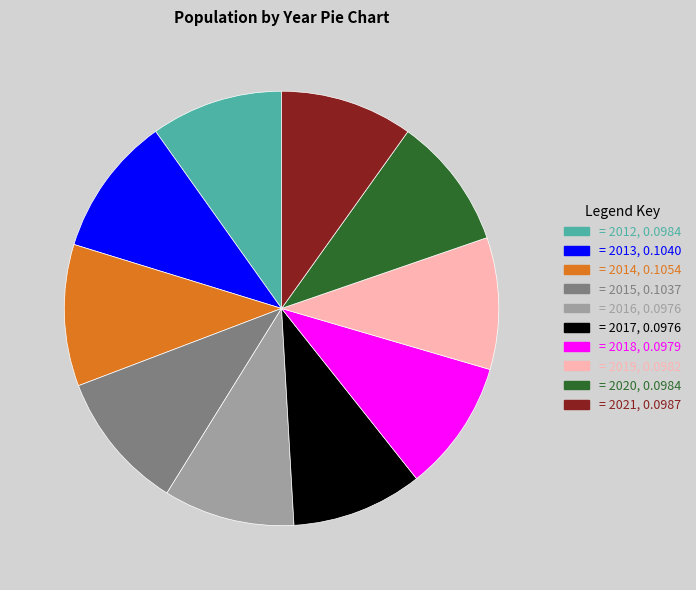

Is there a majority slice in this chart?

No